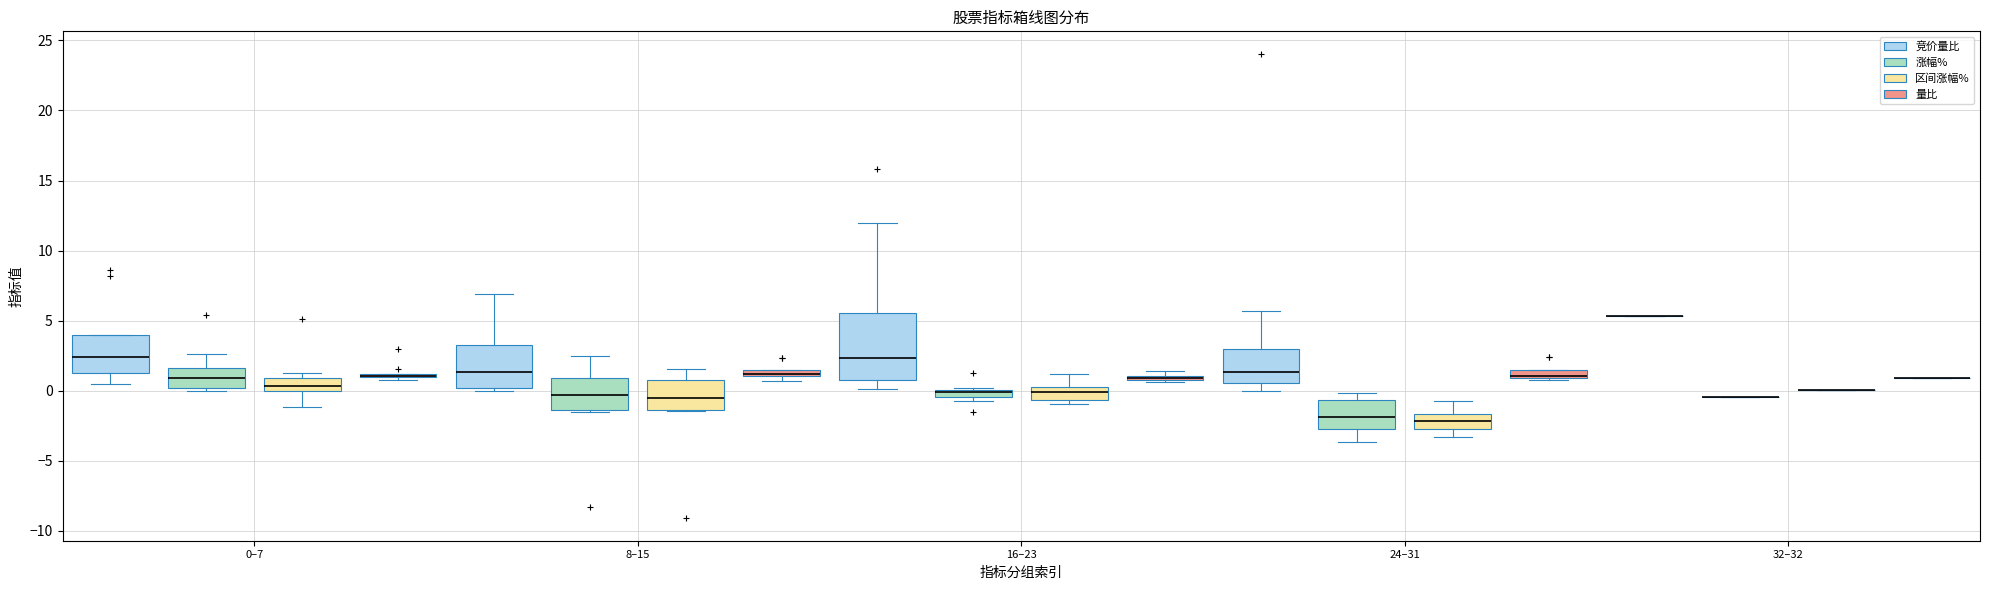

Comparing the boxes themselves (not the whiskers), which one is the tallest?

16–23 (竞价量比)